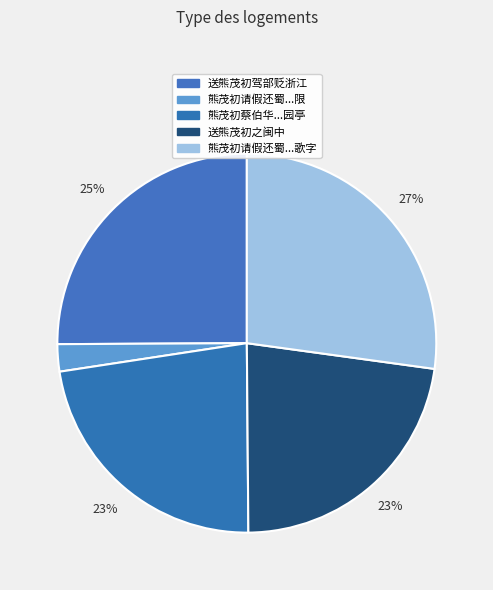

Count the number of slices in the pie.

5